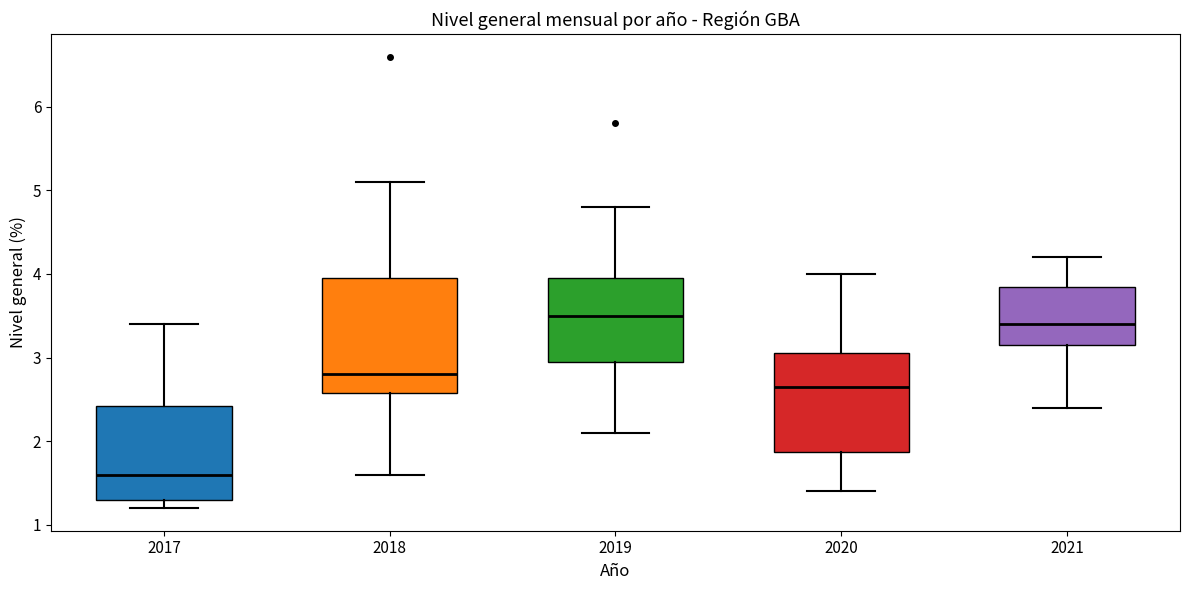

Reading left to right, read every box against the y-axis: the position of its median line, the range the box covers, and the ends of its whiskers. The values are not printed on the chart, so give them approximately, as read against the axis.

2017: median 1.6, box 1.3 to 2.4, whiskers 1.2 to 3.4
2018: median 2.8, box 2.6 to 4.0, whiskers 1.6 to 5.1
2019: median 3.5, box 3.0 to 4.0, whiskers 2.1 to 4.8
2020: median 2.7, box 1.9 to 3.1, whiskers 1.4 to 4.0
2021: median 3.4, box 3.2 to 3.9, whiskers 2.4 to 4.2